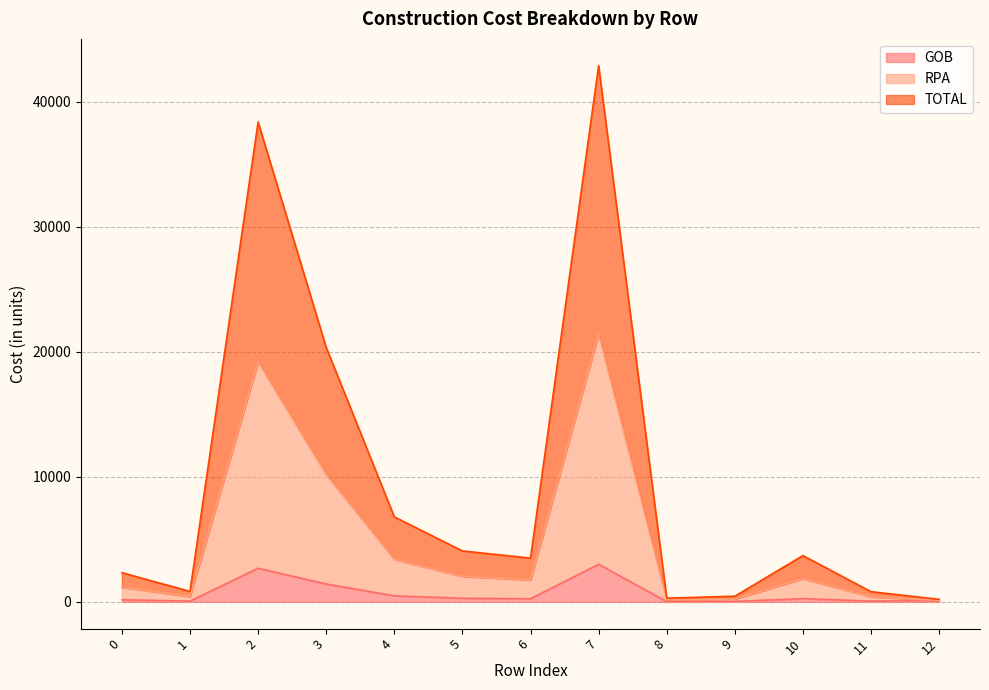

Which category has the highest value in the RPA series?

7